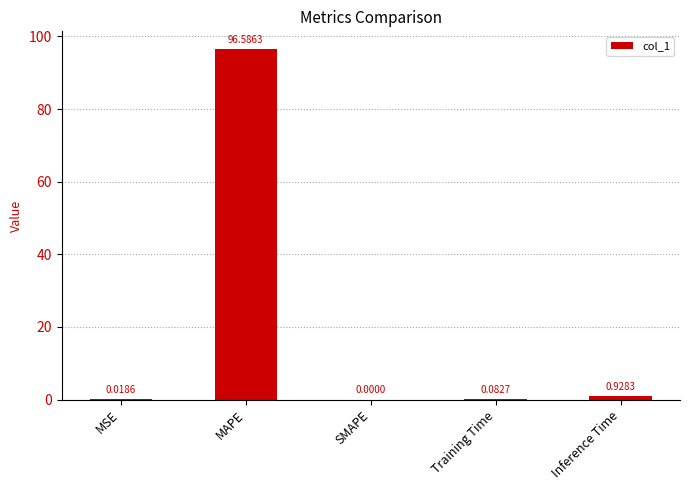

Count the number of values greater than 0.

4